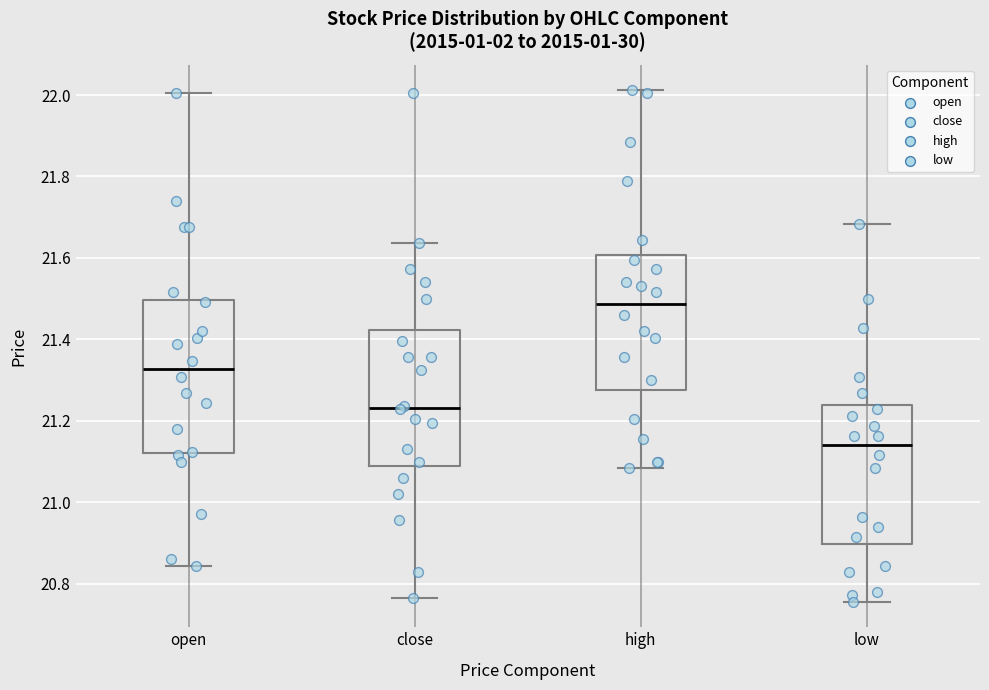

Where does the lower whisker of the box for high end on the y-axis? The values are not printed on the chart, so give them approximately, as read against the axis.

21.08